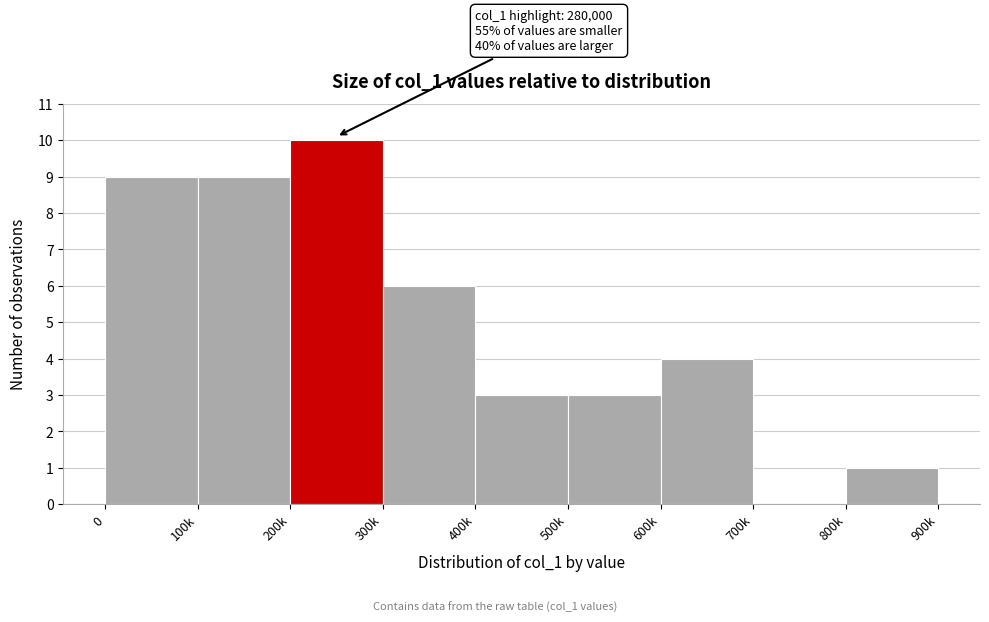

Reading right to left, list all the values displayed in this chart.

800k=1	700k=0	600k=4	500k=3	400k=3	300k=6	200k=10	100k=9	0=9